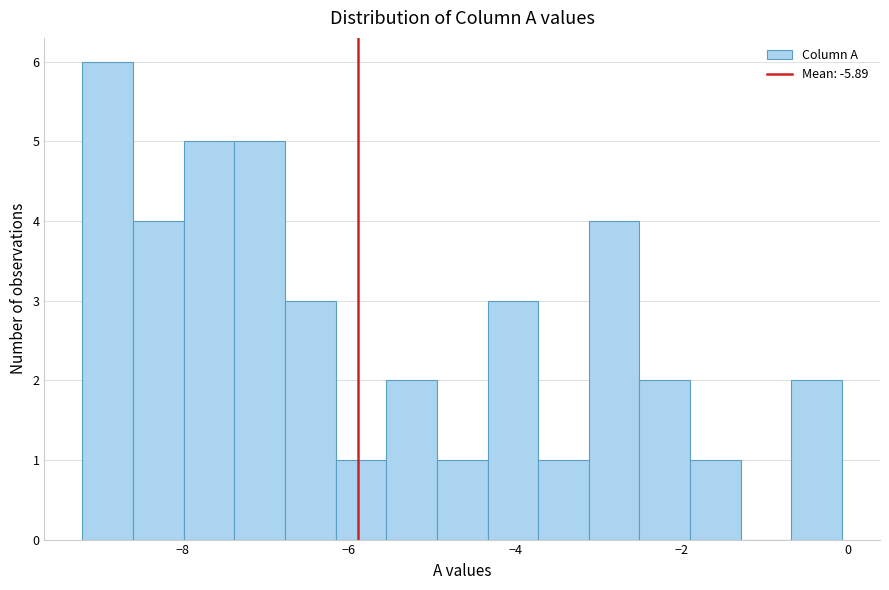

Read against the x-axis, roughly where is the centre of the tallest bar?

-9.0